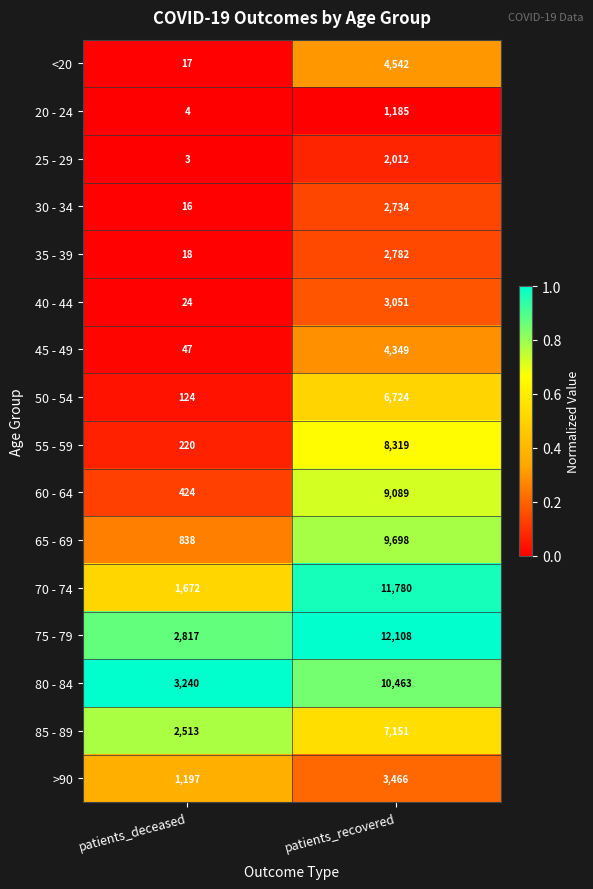

What is the approximate value of 85 - 89 at patients_recovered, to the nearest 50?

7150